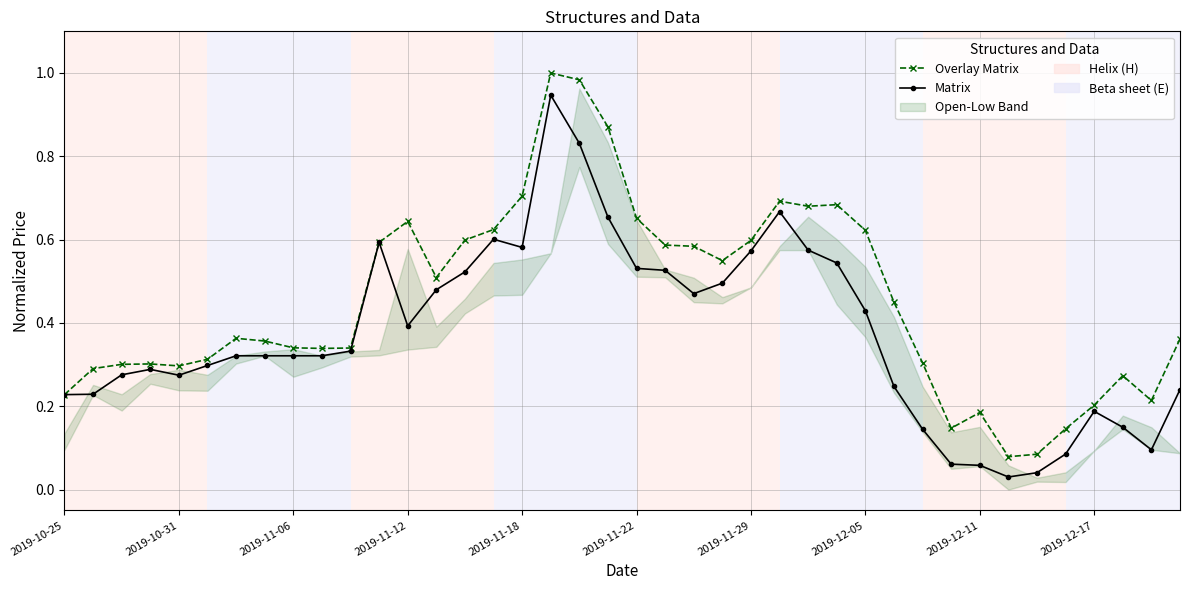

Reading left to right, transcribe all the data shown in this chart.

Overlay Matrix: 0.2	0.3	0.3	0.3	0.3	0.3	0.4	0.4	0.3	0.3	0.3	0.6	0.6	0.5	0.6	0.6	0.7	1.0	1.0	0.9	0.7	0.6	0.6	0.5	0.6	0.7	0.7	0.7	0.6	0.4	0.3	0.1	0.2	0.1	0.1	0.1	0.2	0.3	0.2	0.4
Matrix: 0.2	0.2	0.3	0.3	0.3	0.3	0.3	0.3	0.3	0.3	0.3	0.6	0.4	0.5	0.5	0.6	0.6	0.9	0.8	0.7	0.5	0.5	0.5	0.5	0.6	0.7	0.6	0.5	0.4	0.2	0.1	0.1	0.1	0.0	0.0	0.1	0.2	0.1	0.1	0.2